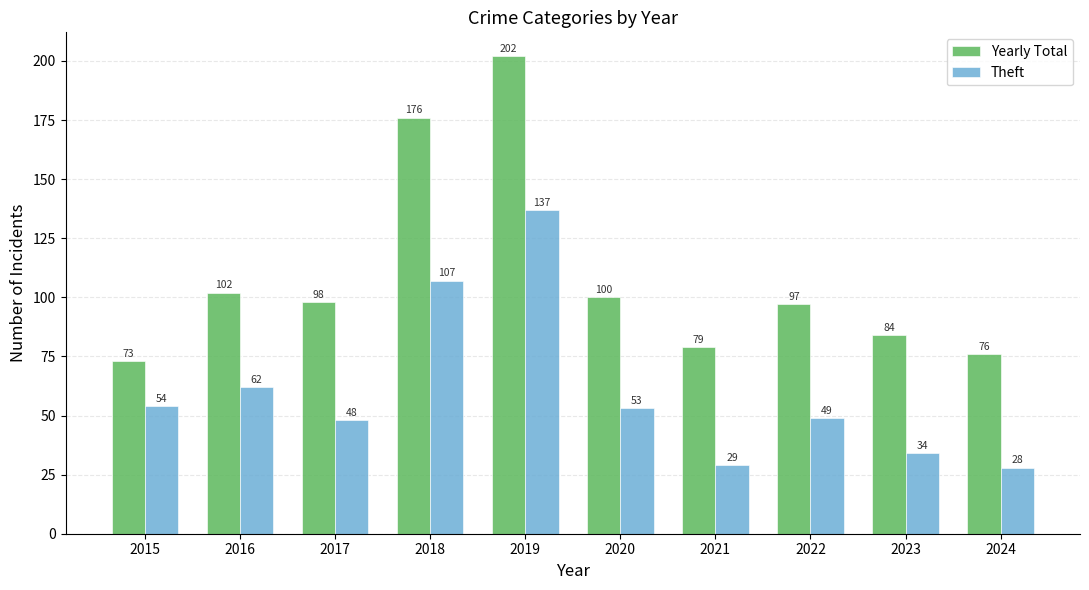

At 2020, list the series in order from smallest to largest.

Theft, Yearly Total